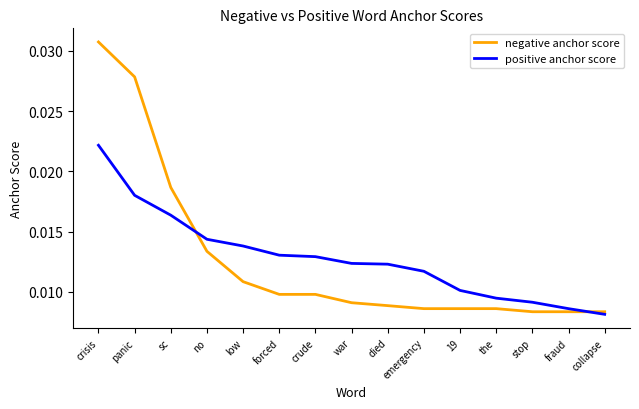

True or false: negative anchor score and positive anchor score cross at least once.

True